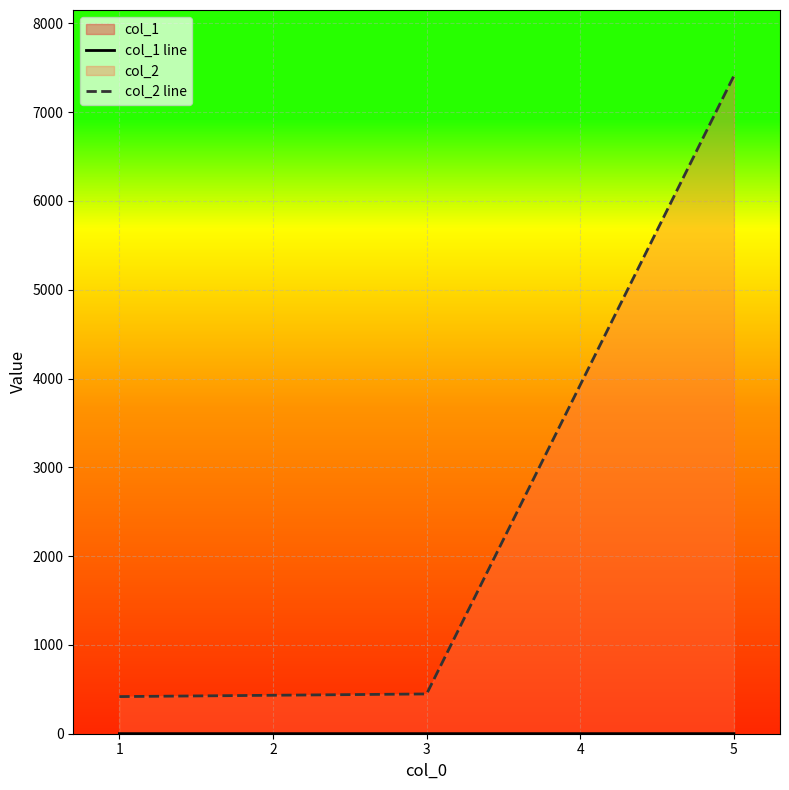

What is the difference between the highest and lowest values at 0?

417.4